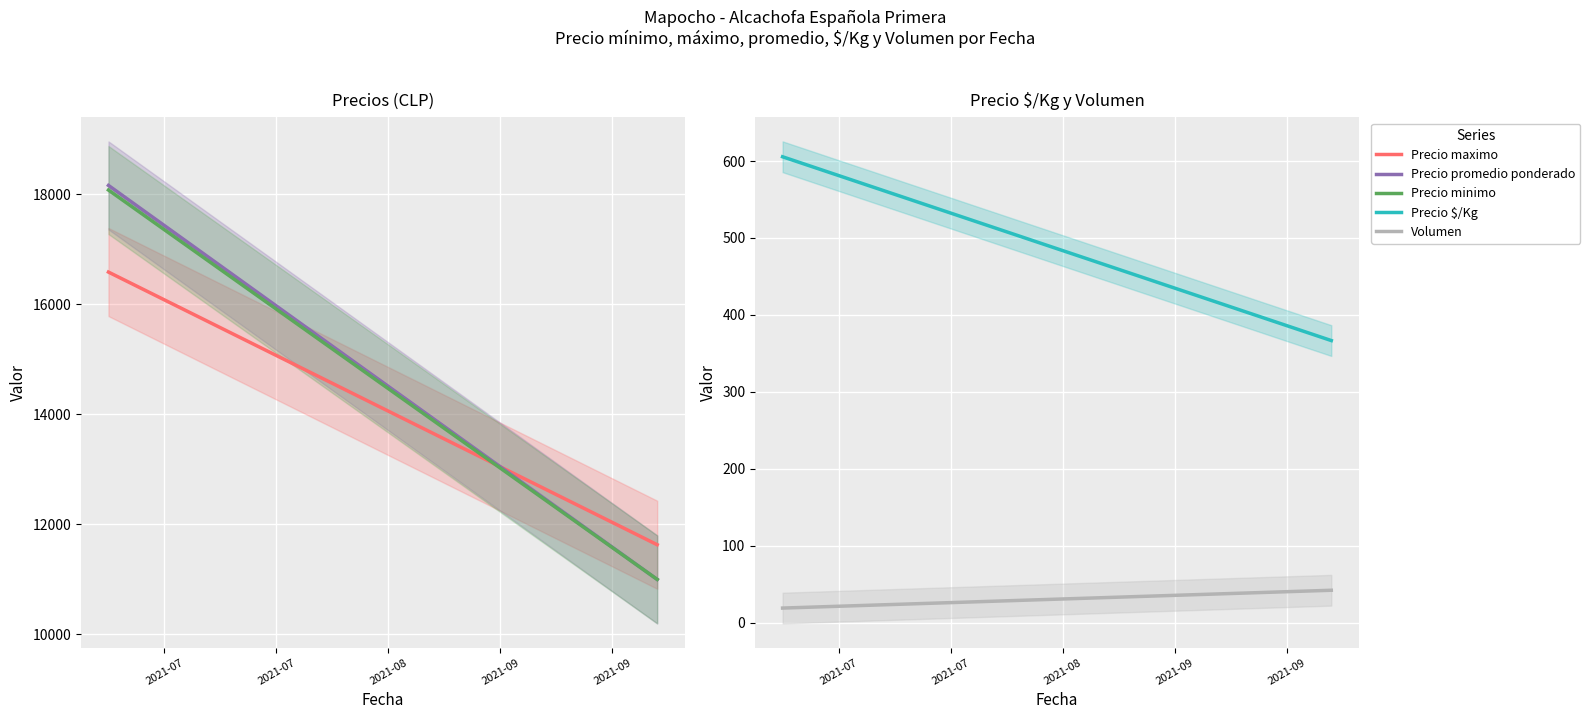

True or false: Precio $/Kg and Volumen intersect in this chart.

False